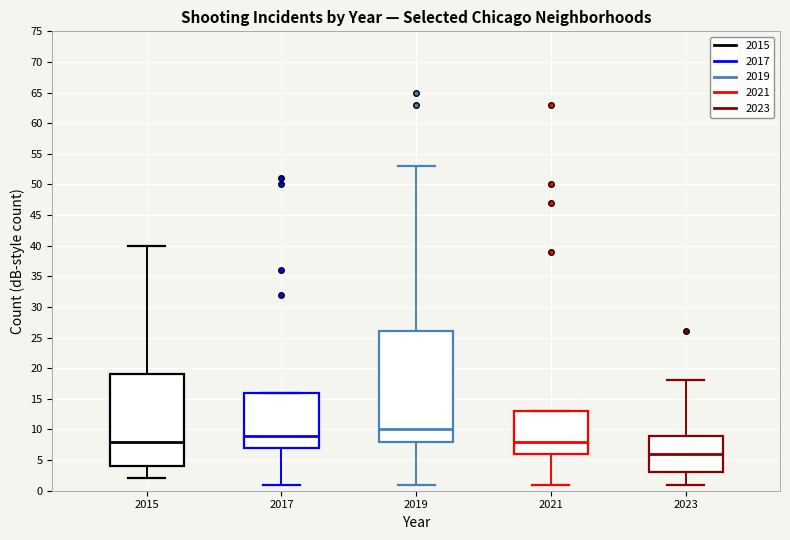

Reading left to right, transcribe this box plot: for each box, give where its median line is, the range the box spans, and where its two whiskers end, as read against the y-axis. The values are not printed on the chart, so give them approximately, as read against the axis.

2015: median 8, box 4 to 19, whiskers 2 to 40
2017: median 9, box 7 to 16, whiskers 1 to 16
2019: median 10, box 8 to 26, whiskers 1 to 53
2021: median 8, box 6 to 13, whiskers 1 to 13
2023: median 6, box 3 to 9, whiskers 1 to 18